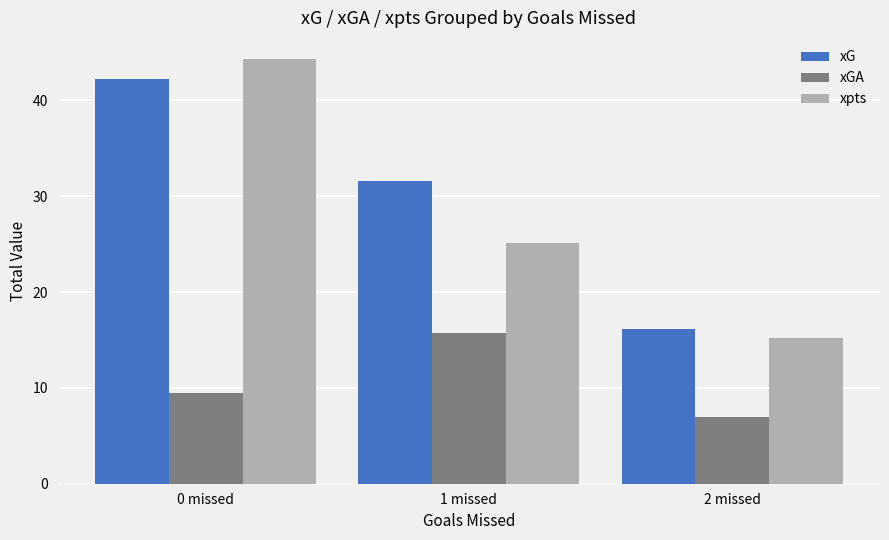

What is the maximum value for xGA?

15.7